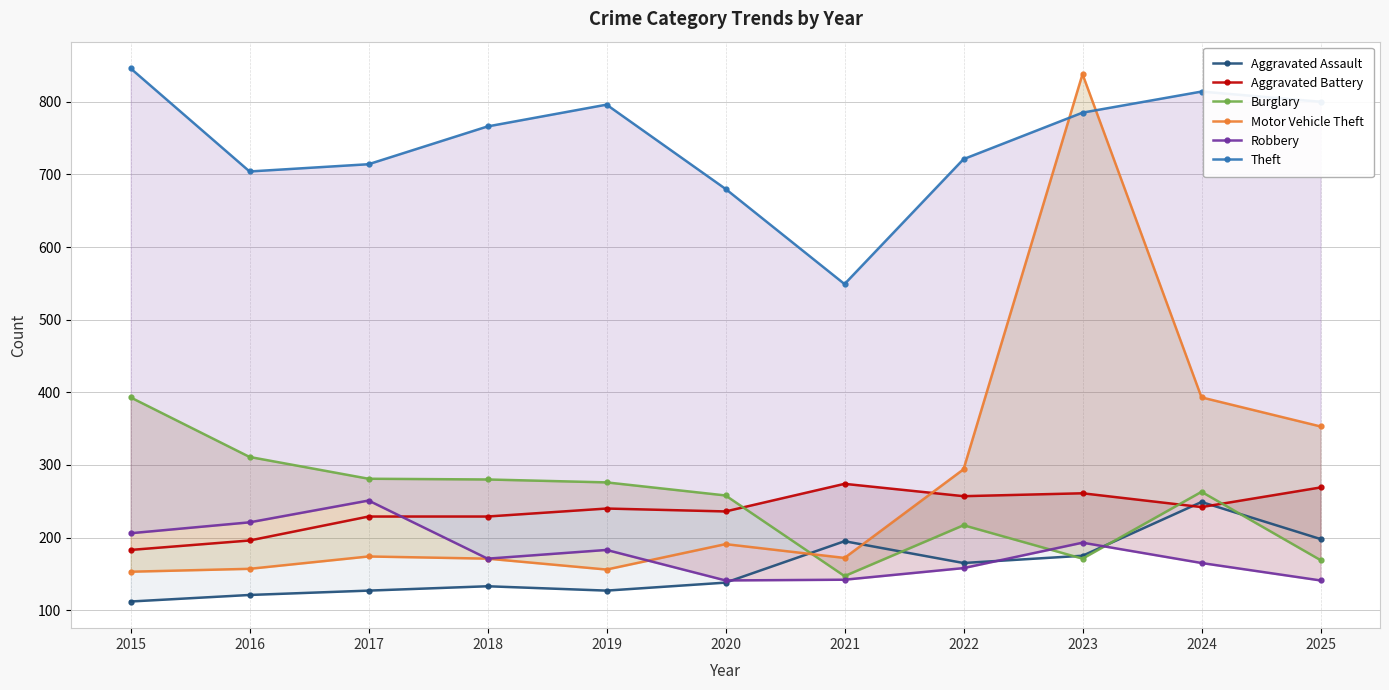

Is it true that Theft equals 800 at 2025?

True